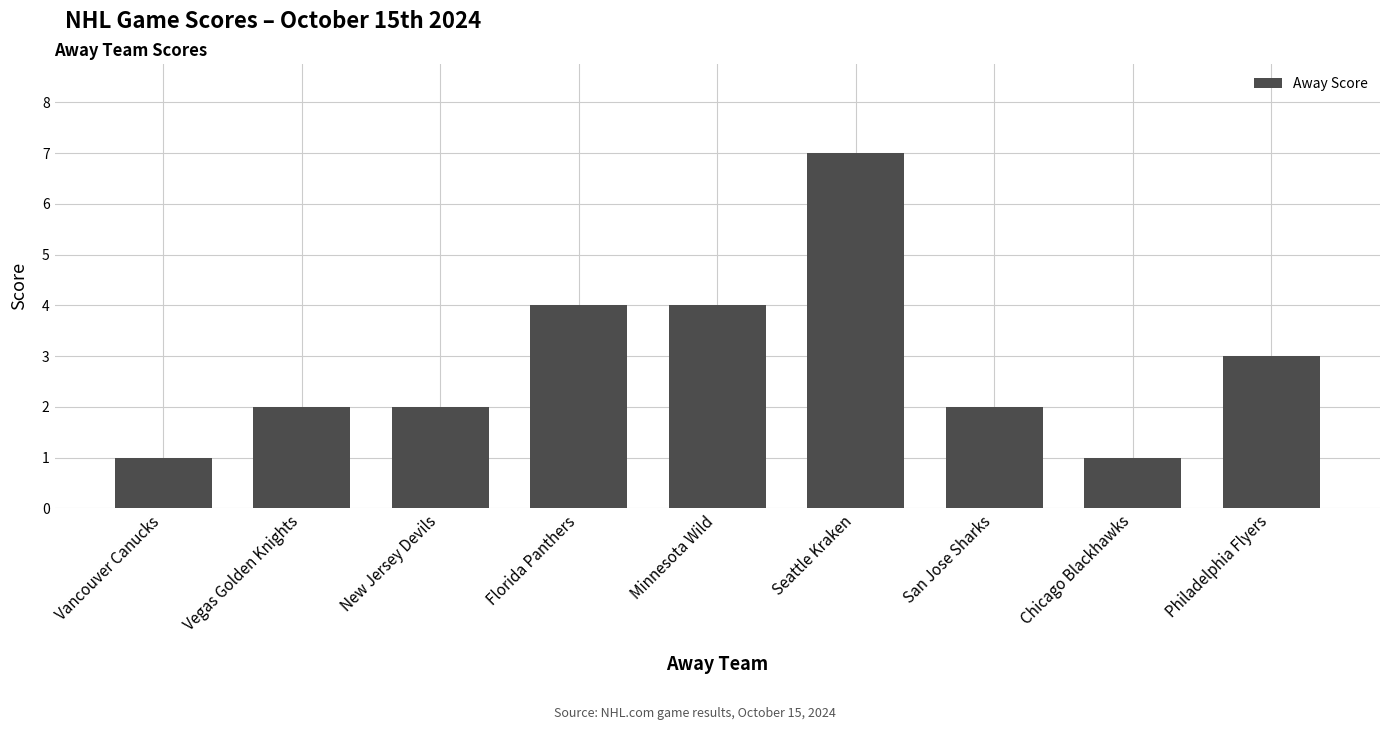

What value does the data have at Vegas Golden Knights?

2